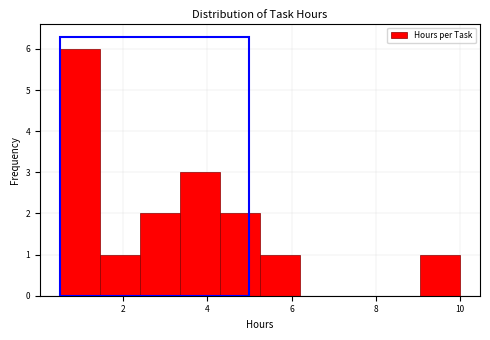

What is the height of the bar covering 4.30 to 5.25 on the x-axis? Neither the bar edges nor the heights are printed on the chart, so give them approximately, as read against the axes.

2